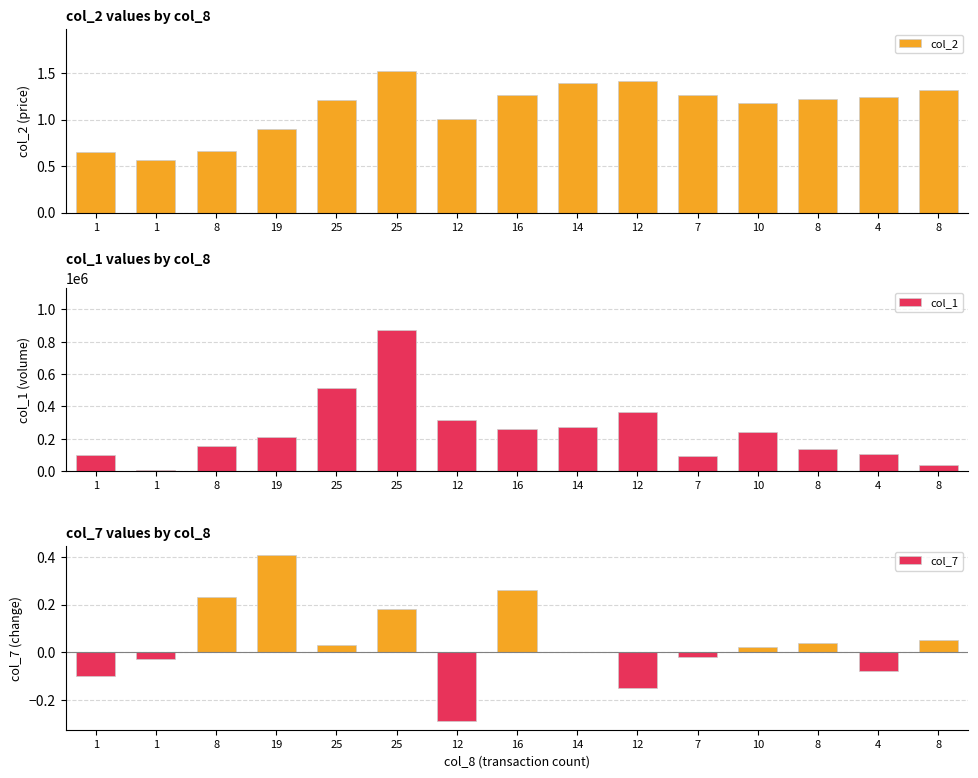

At which category does the chart reach its minimum across all series?

12